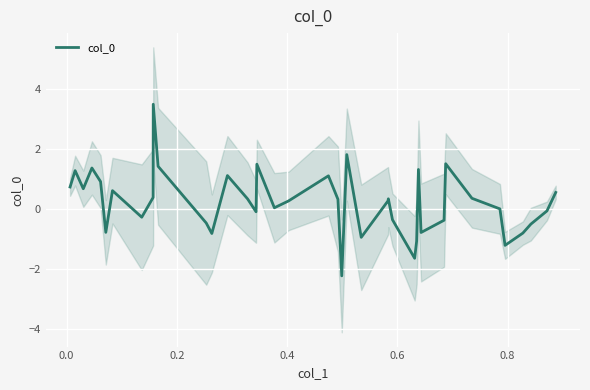

What is the value of the 36th point from the left?

-1.2